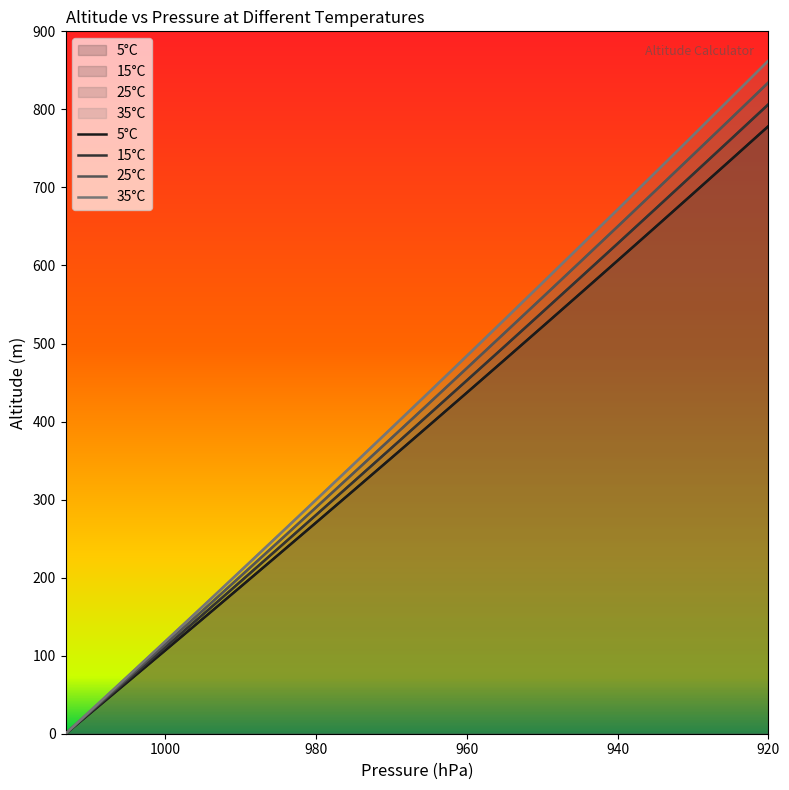

What position from the left is 960?

12